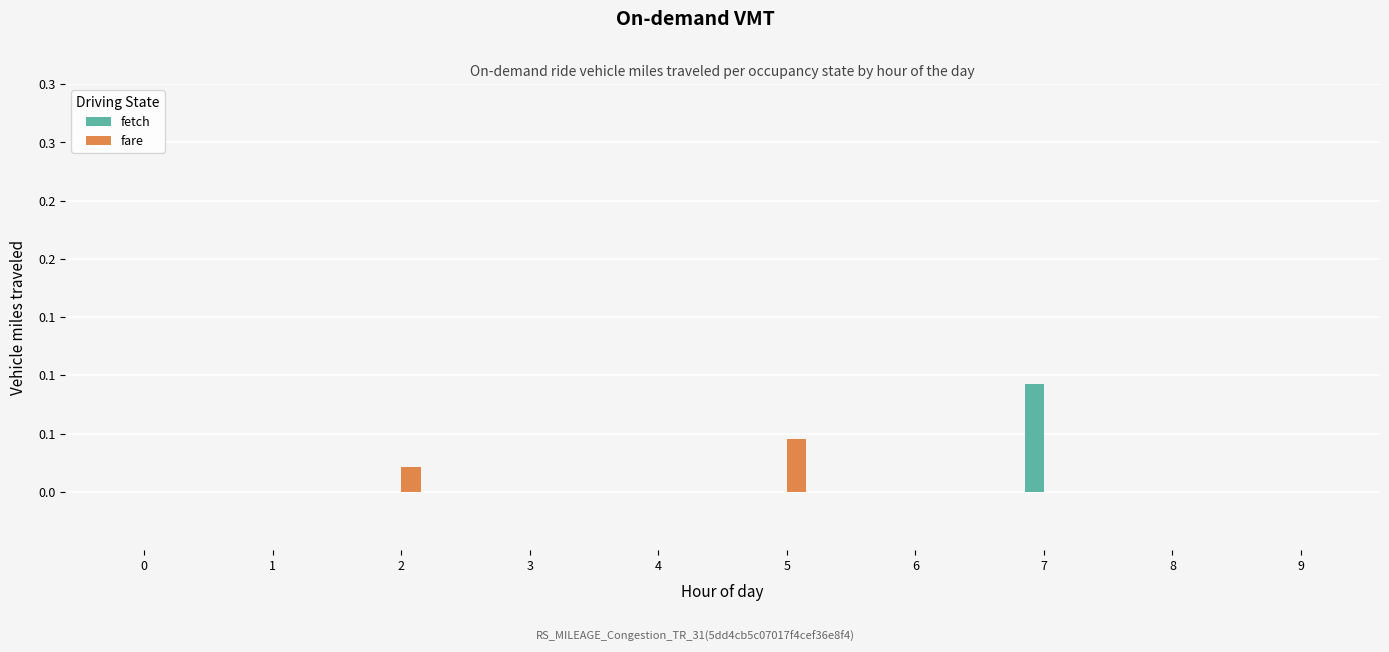

What are all the series names shown in the legend?

fetch, fare